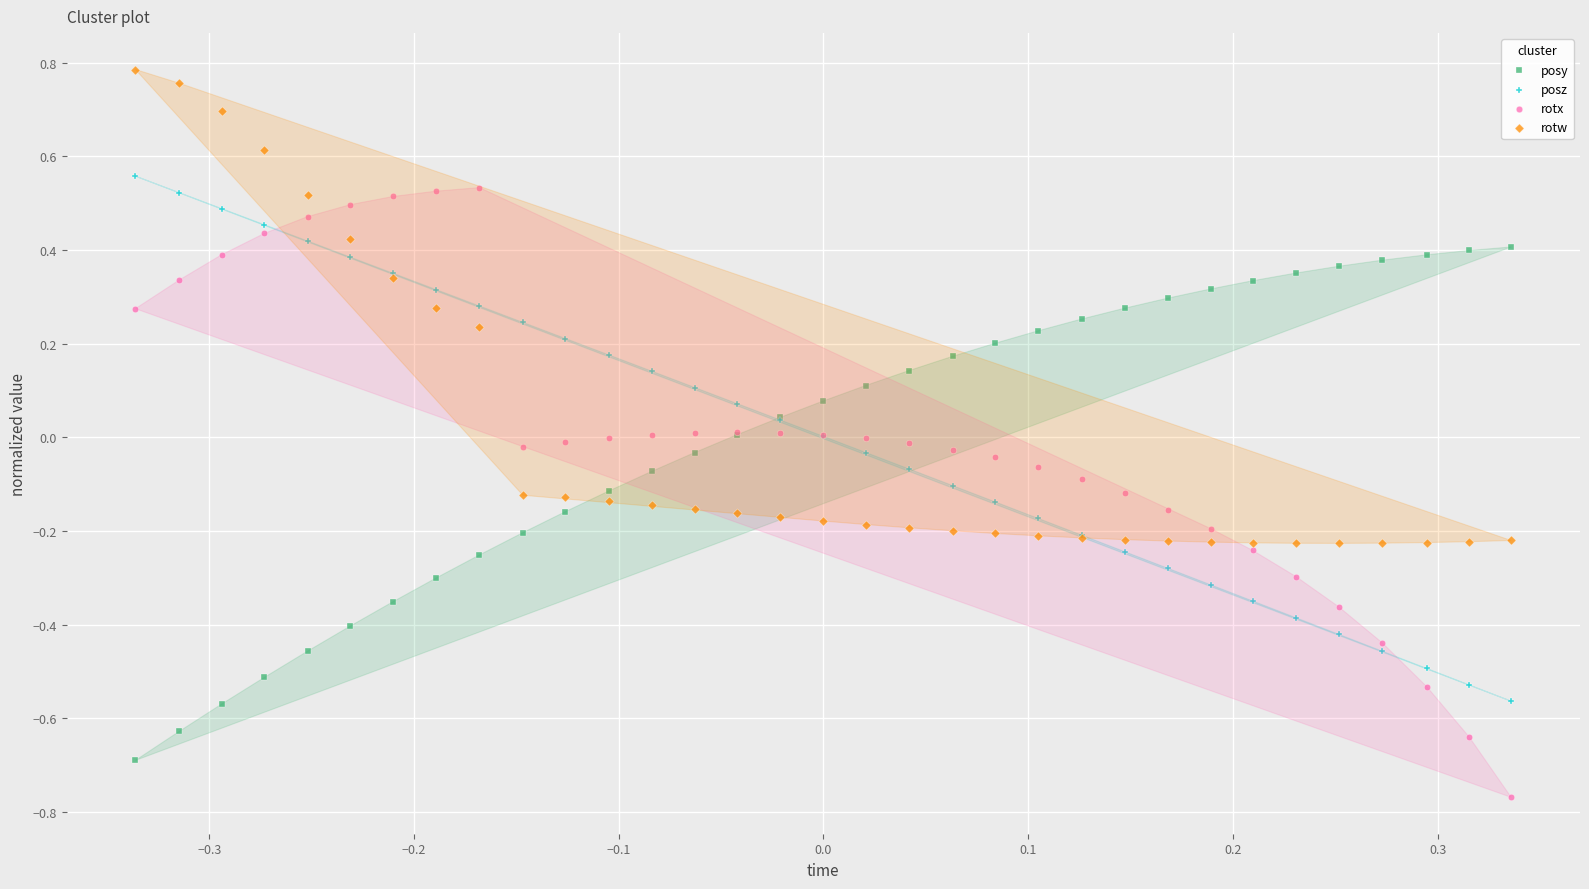

Which series has the widest spread of Y values?

rotx